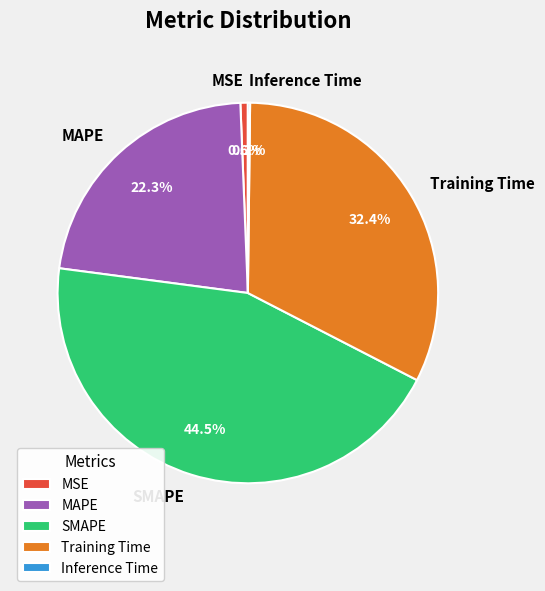

What portion of the pie excludes MAPE?

77.7%